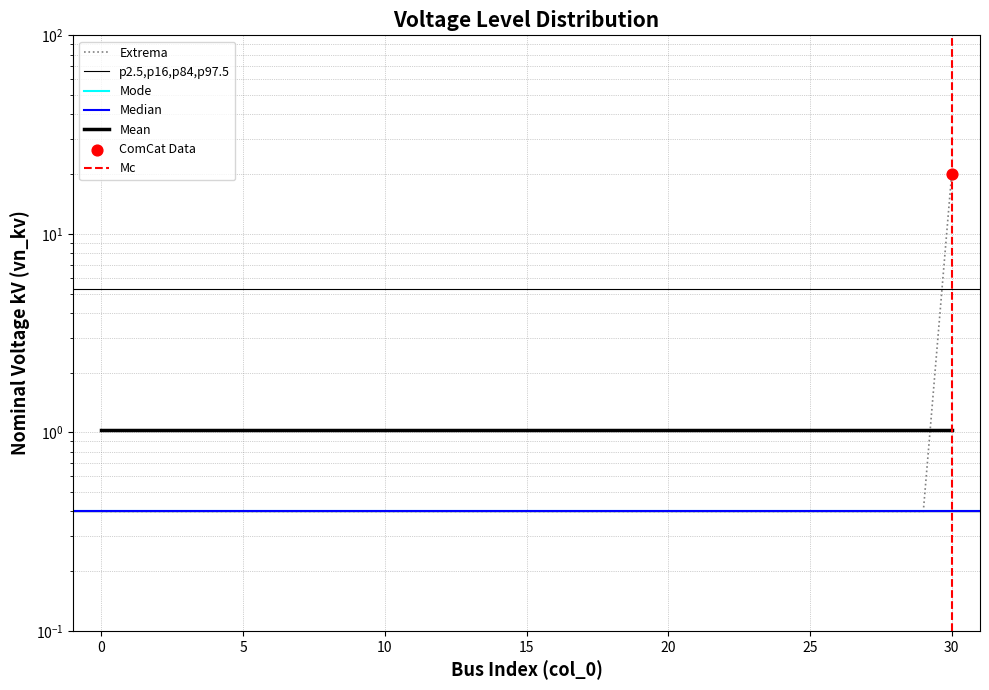

Between 22 and 19, which is larger?

22